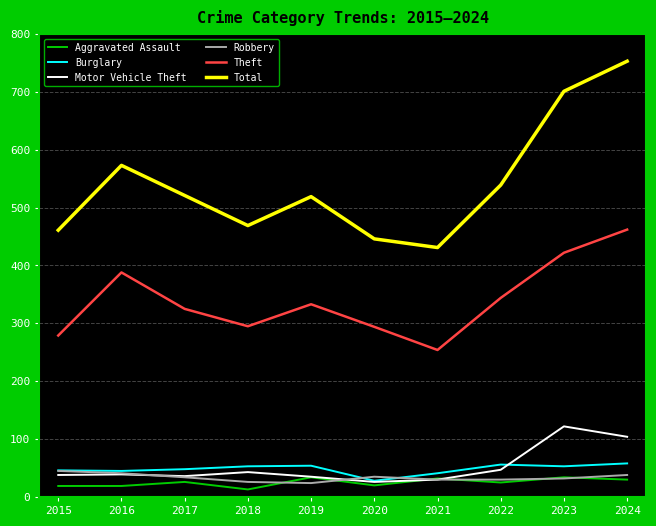

How many series are shown in this chart?

6